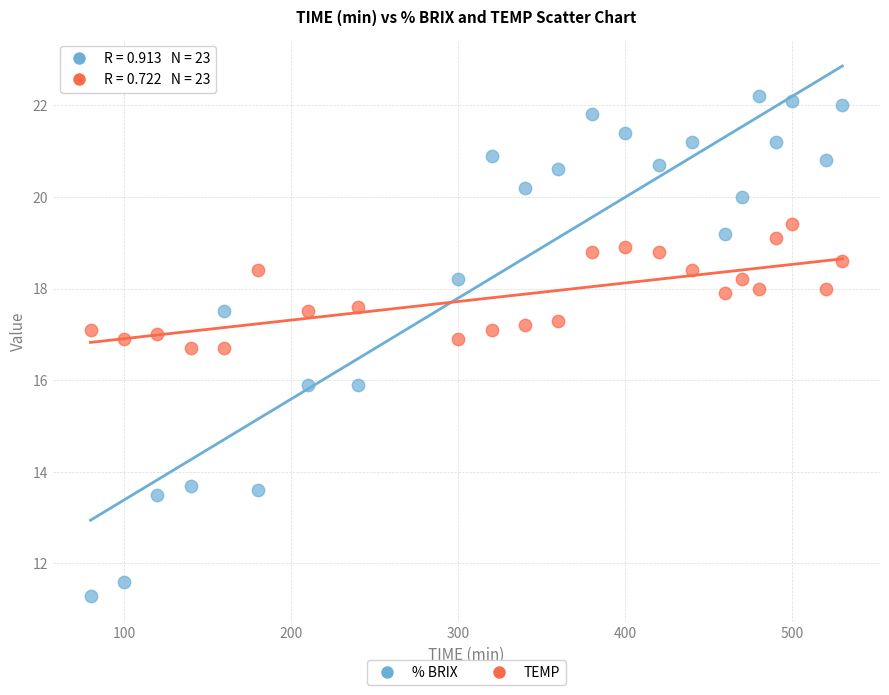

Which series has the largest Y range (max minus min)?

% BRIX